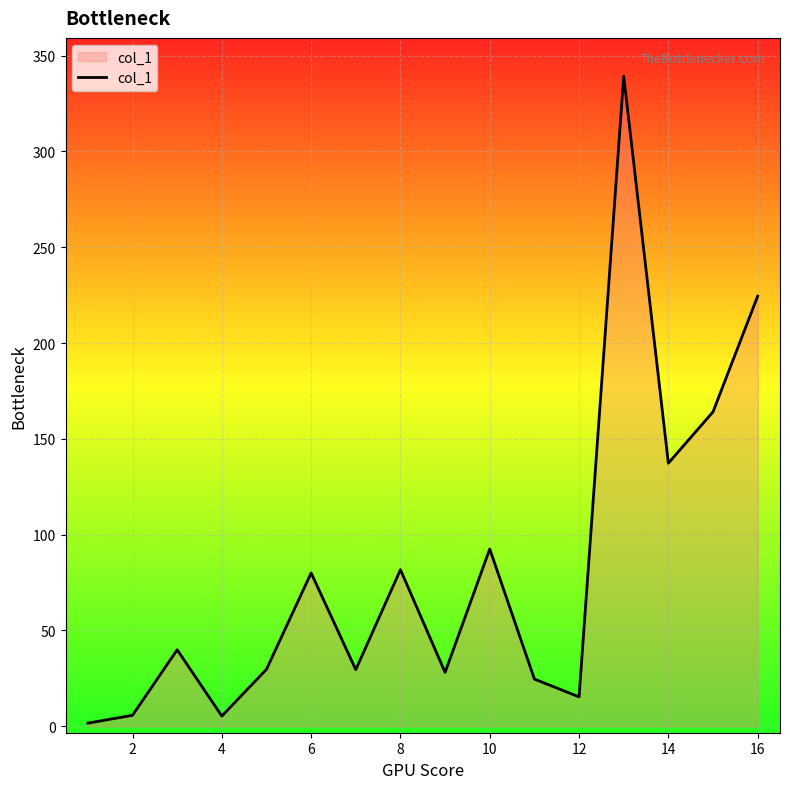

What is the maximum value shown in the chart?

339.3